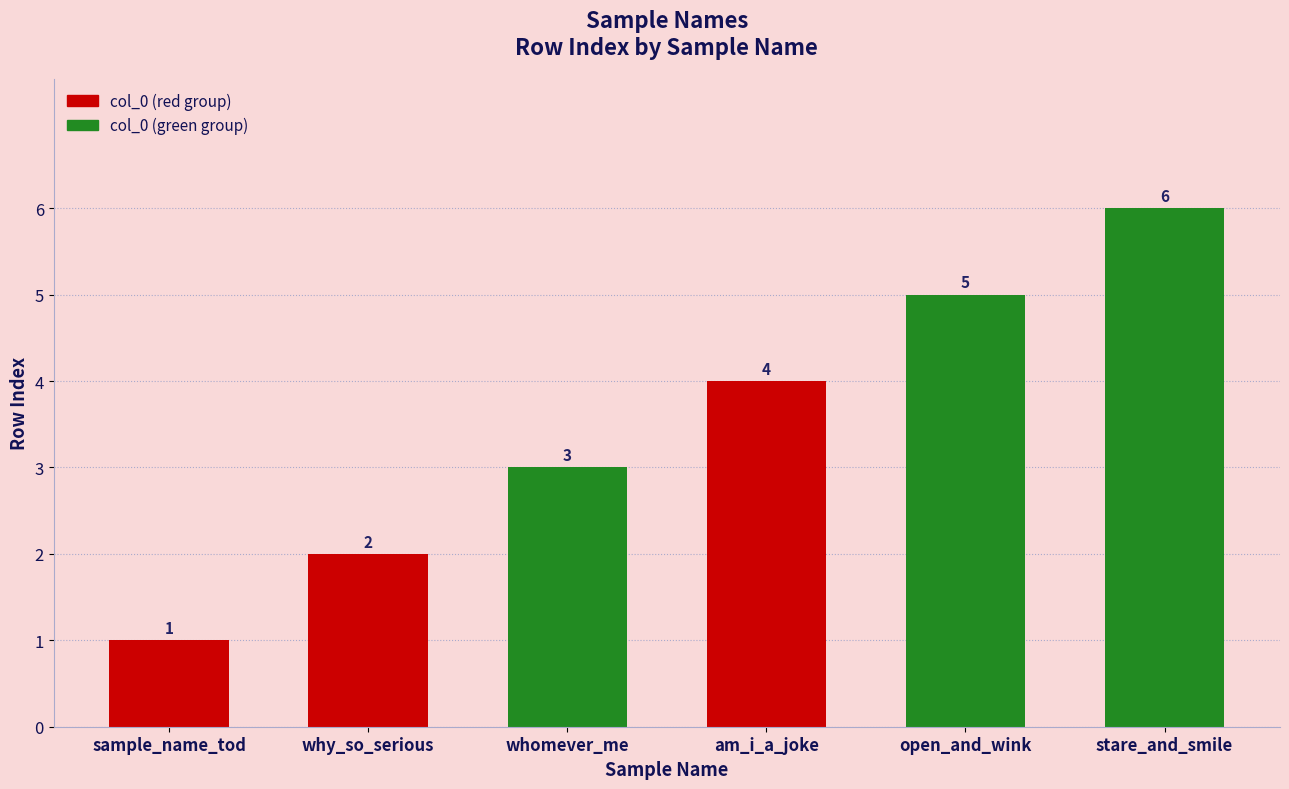

Read the value at sample_name_tod.

1